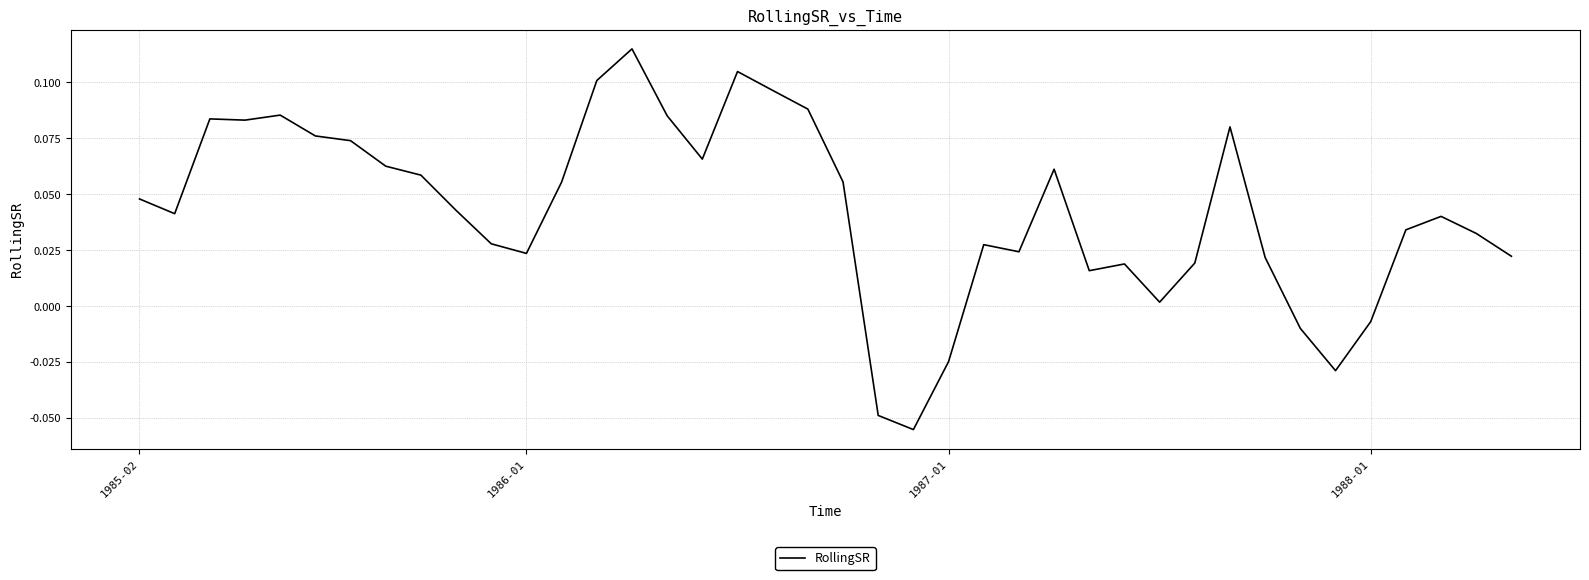

Which category has the lowest value across all series?

22